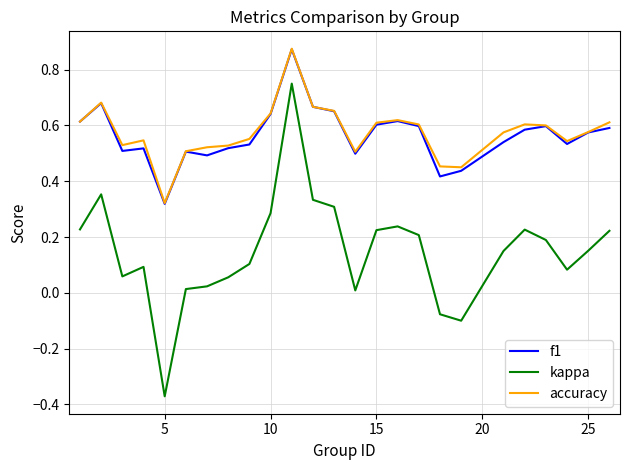

Which series has the largest total across all categories?

accuracy